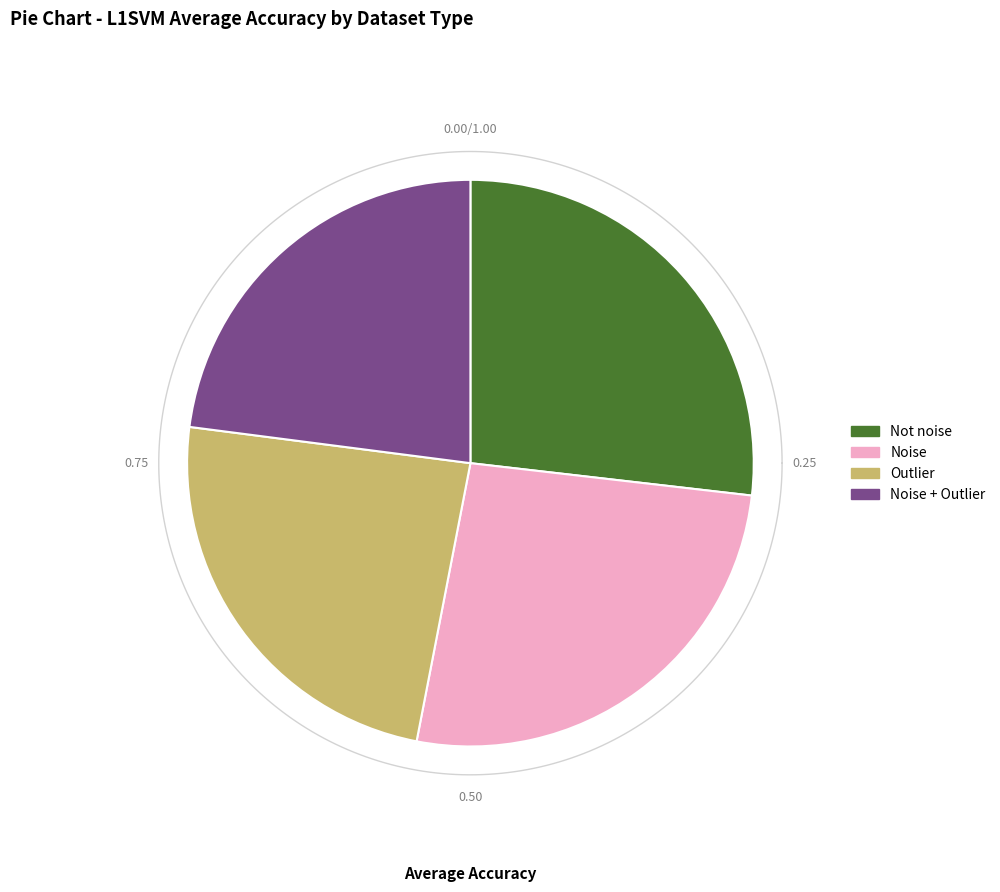

How much of the chart is everything except Noise?

73.8%